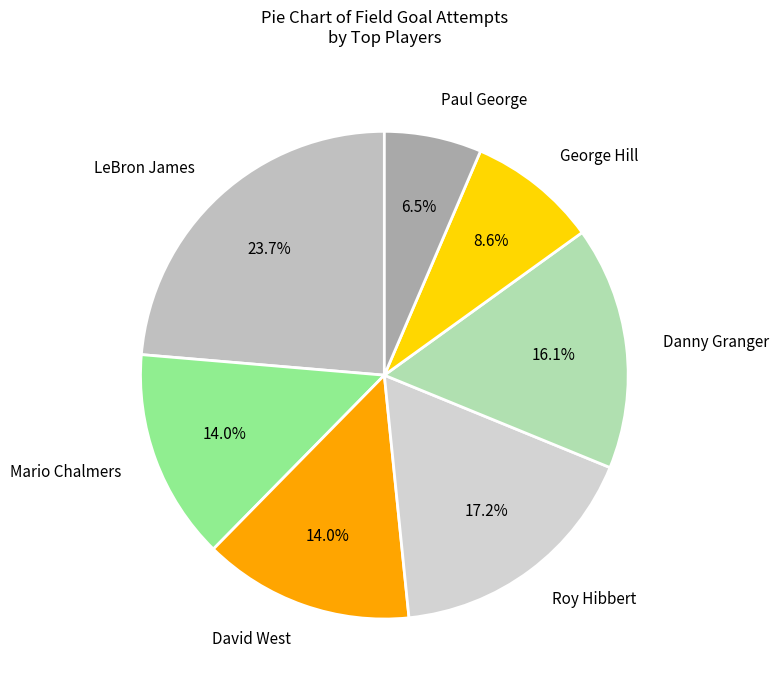

Which has a higher value, George Hill or Danny Granger?

Danny Granger